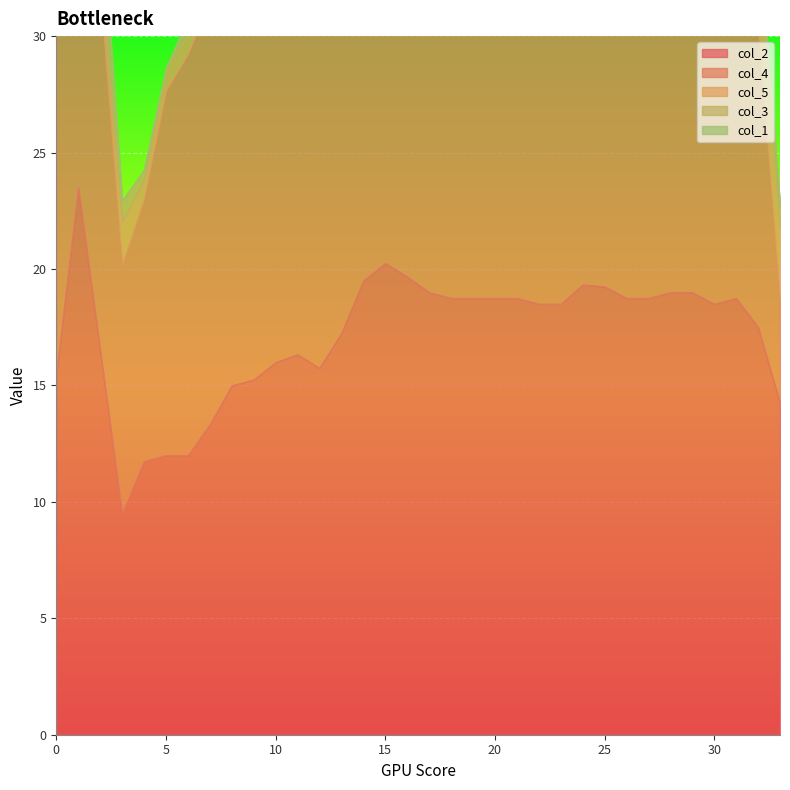

In col_5, how many points are higher than both neighbors (excluding endpoints)?

9